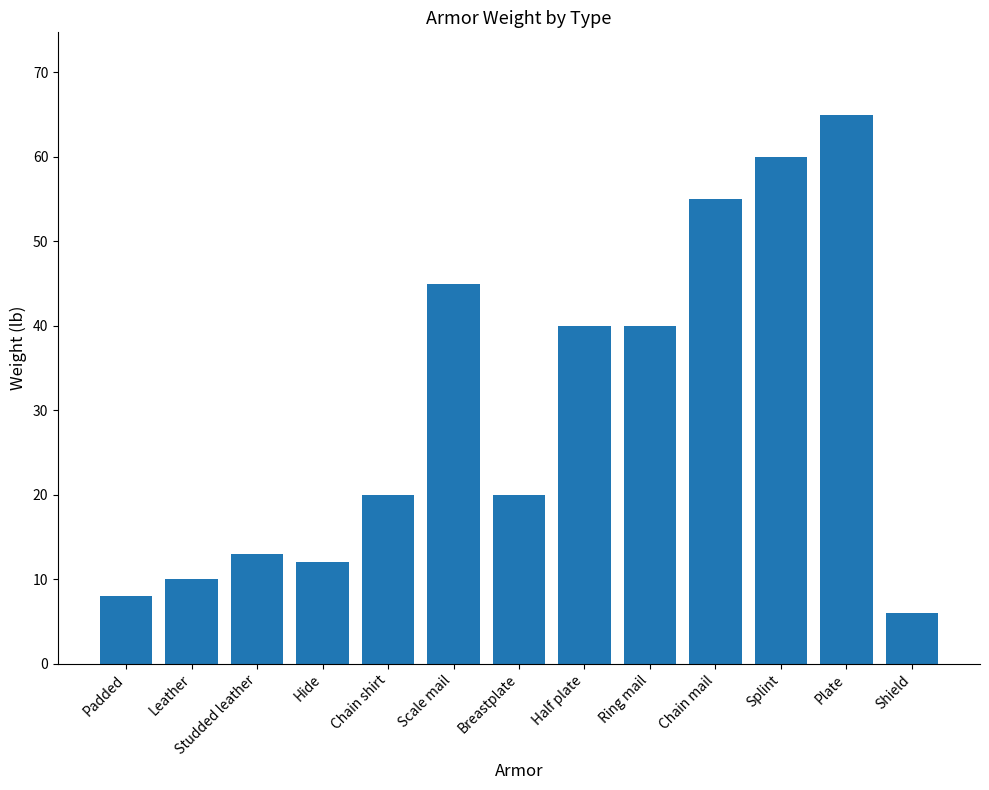

Reading right to left, what are all the values shown in this chart?

6	65	60	55	40	40	20	45	20	12	13	10	8